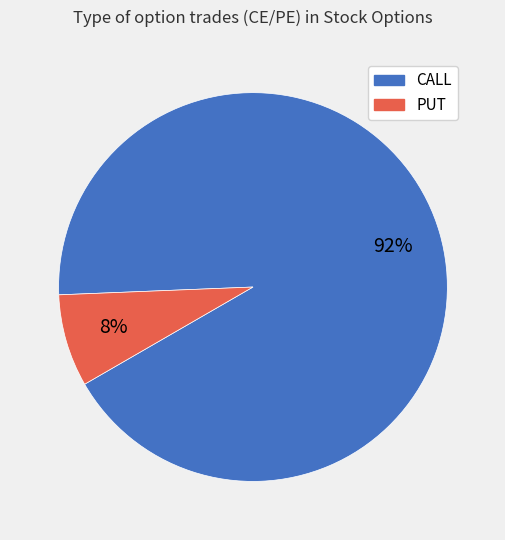

Between PUT and CALL, which is larger?

CALL